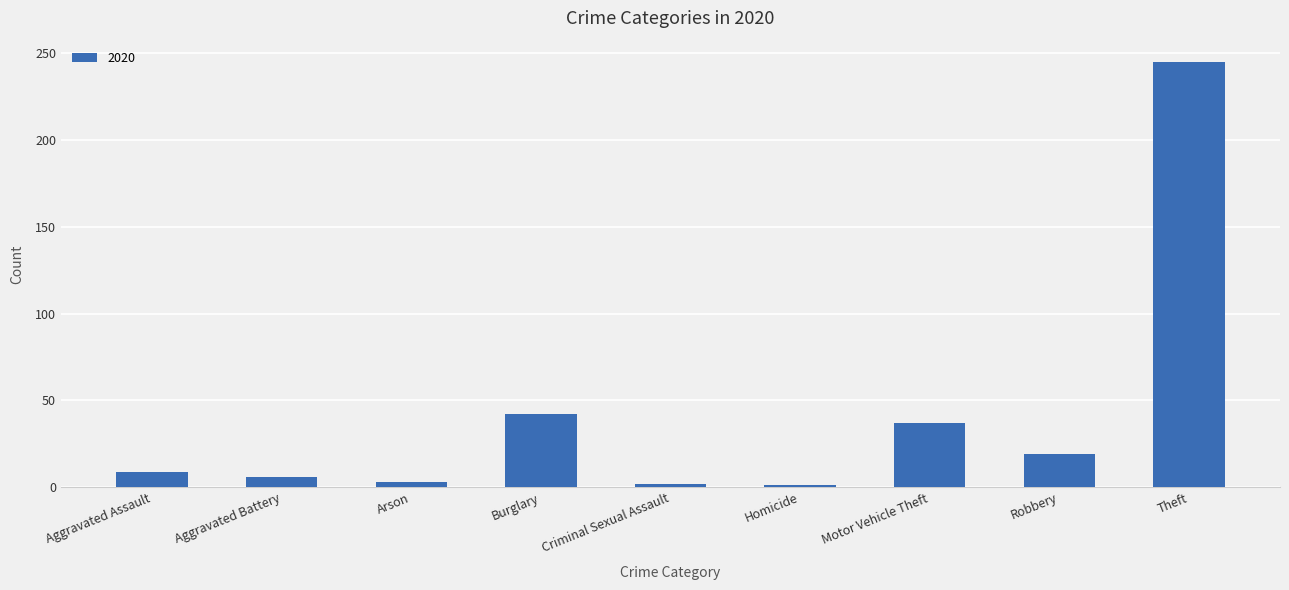

At which category does the chart reach its peak across all series?

Theft